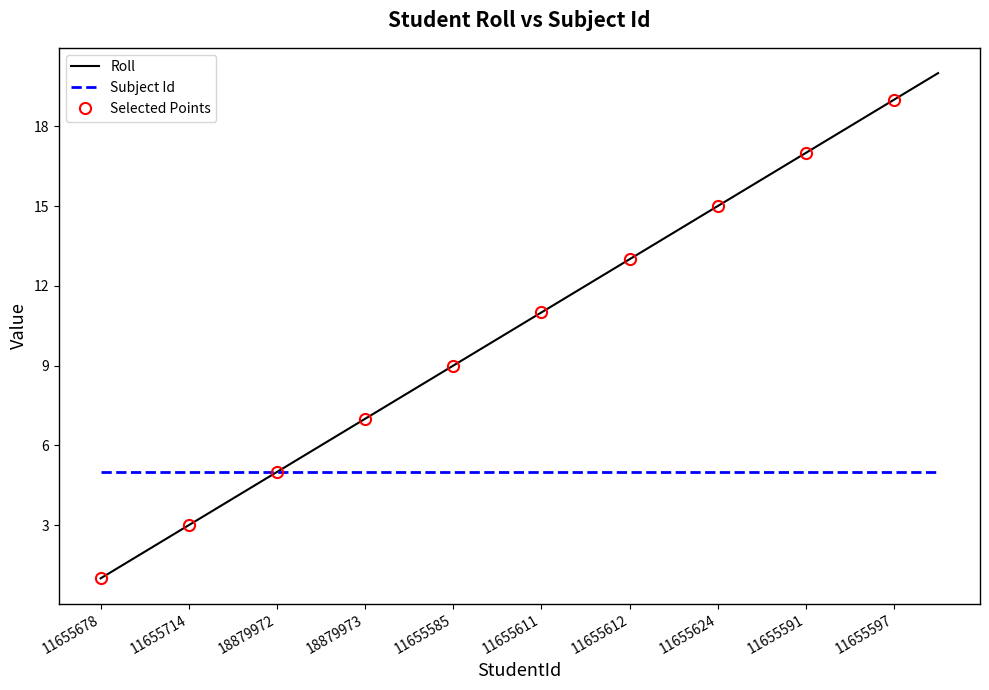

List the labels in order of value, smallest first.

11655678, 11655712, 11655714, 11655719, 18879972, 11655713, 18879973, 11655601, 11655585, 11655609, 11655611, 11655595, 11655612, 11655615, 11655624, 11655613, 11655591, 11655594, 11655597, 11655618